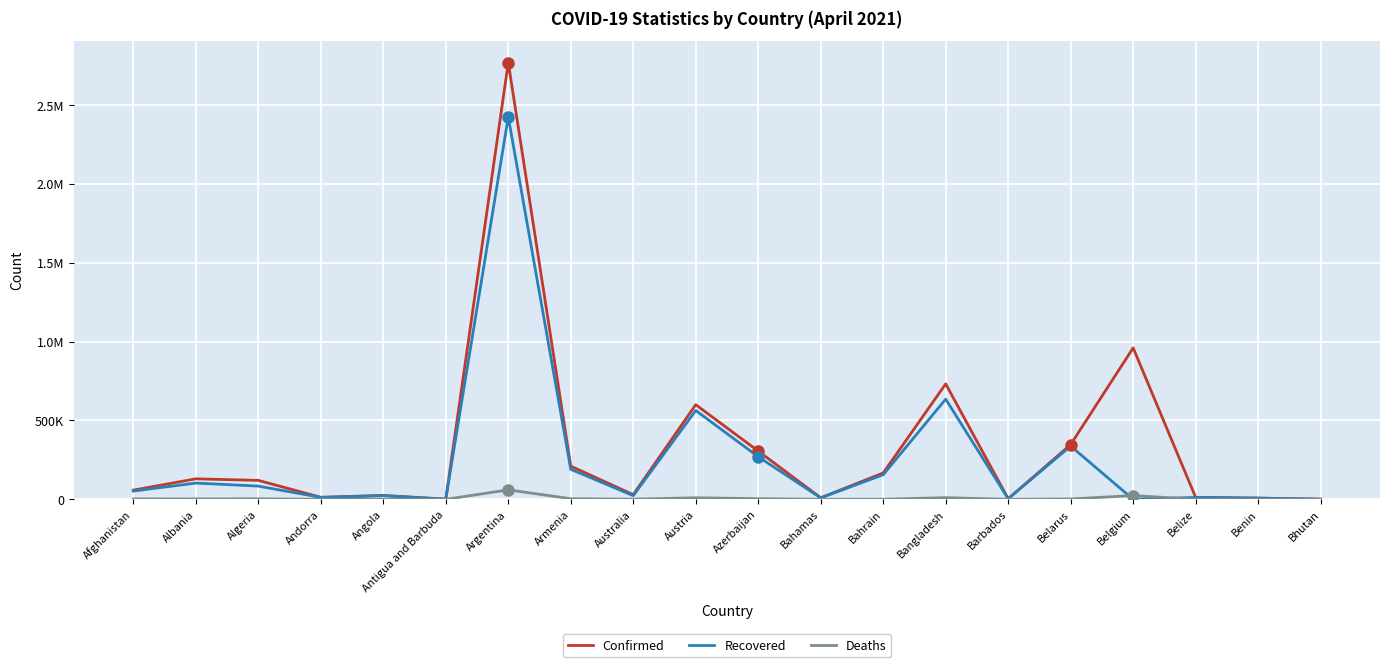

True or false: Confirmed has a value of 43450 at Australia.

False